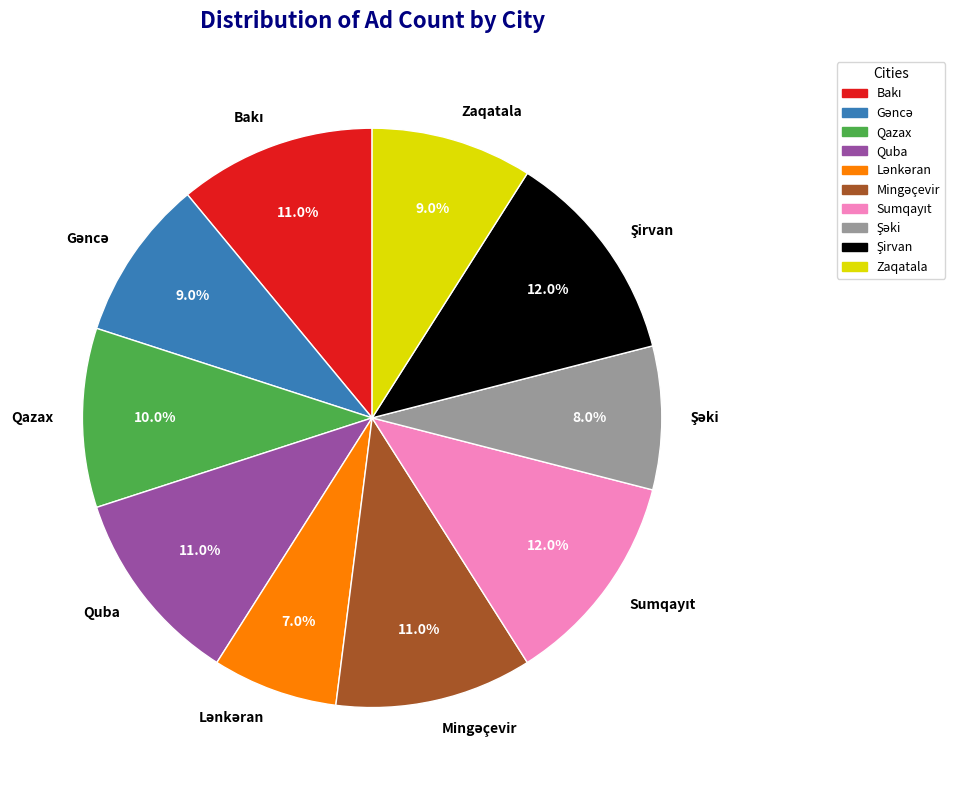

What portion of the pie excludes Qazax?

90.0%